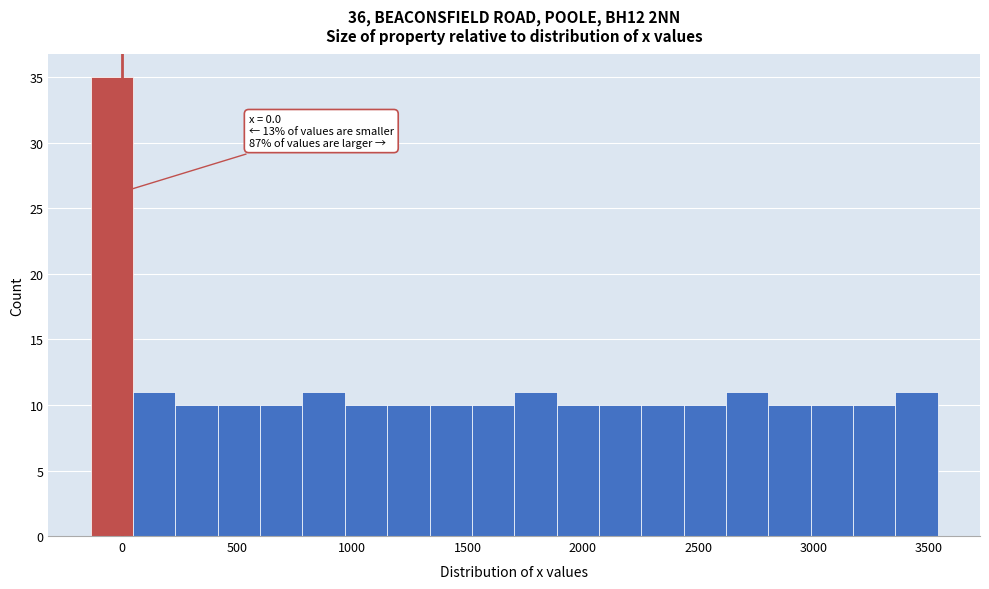

Around what value on the x-axis is the tallest bar? Give the approximate position of its centre, as read against the axis.

-50